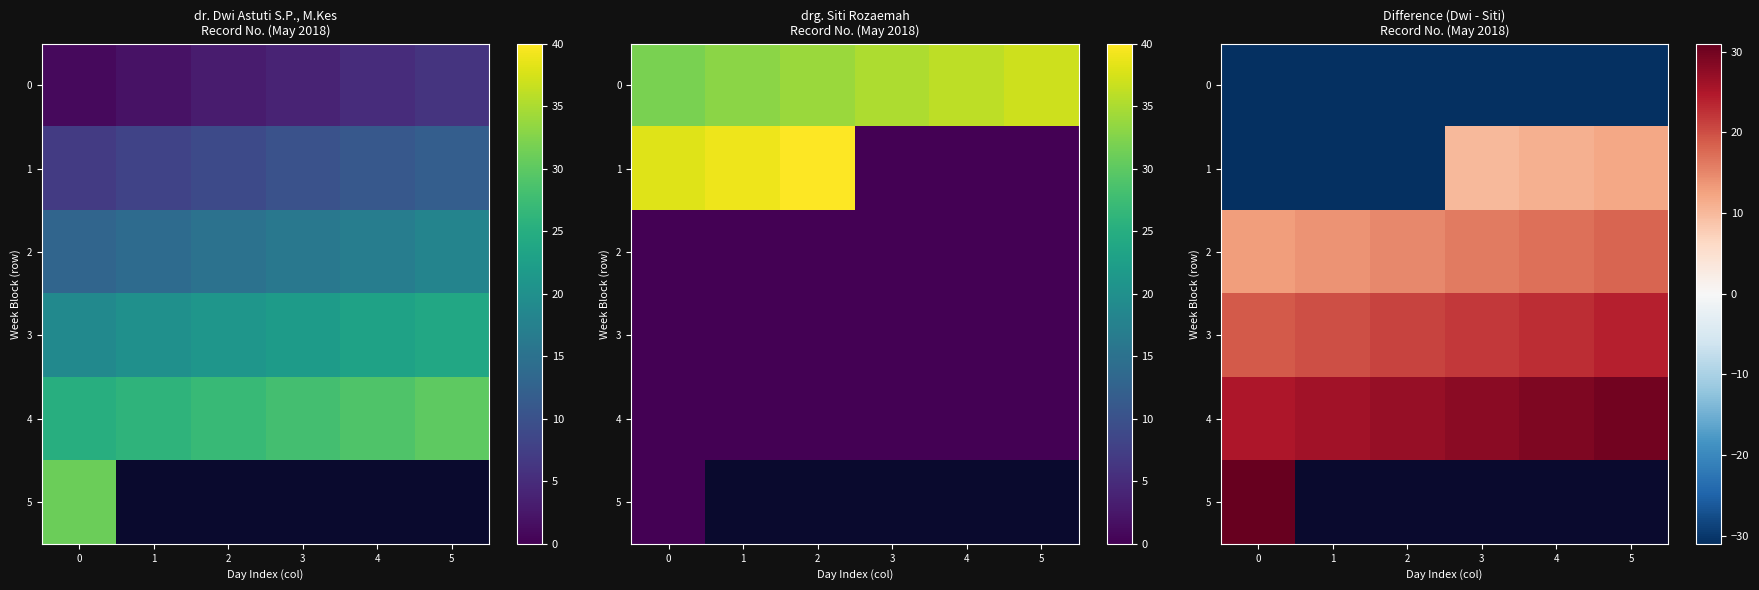

Is the value of 4 at 1 greater than the value of 3 at 4?

Yes